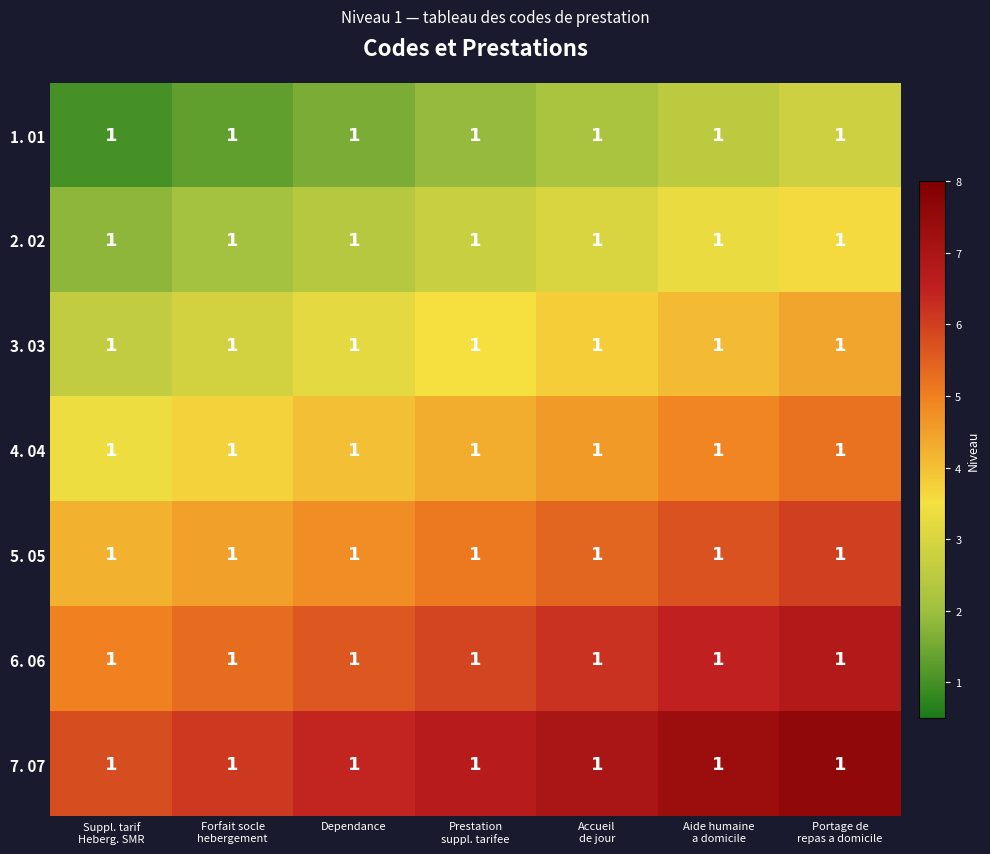

Which label corresponds to the smallest value in the chart?

Suppl. tarif
Heberg. SMR